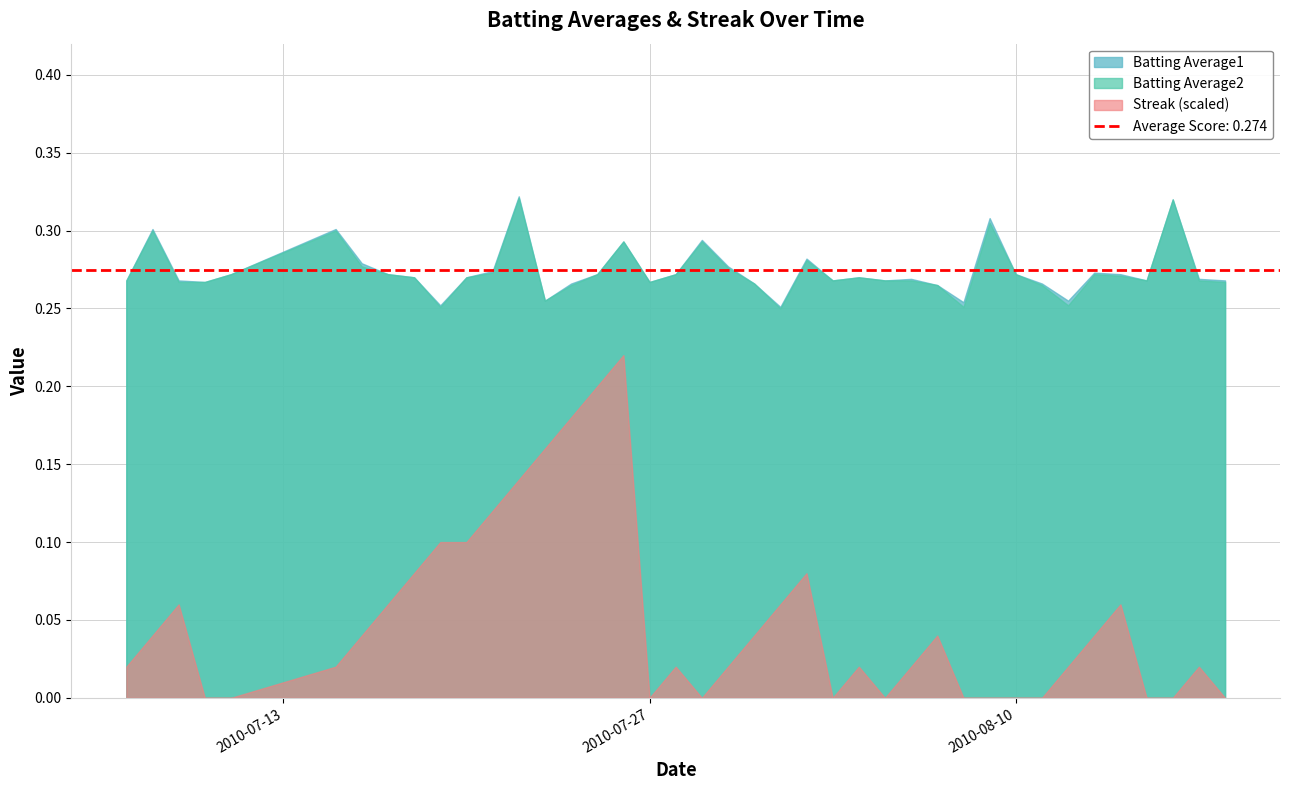

Reading left to right, extract all data points from this chart.

Batting Average1: 2010-07-07=0.3	2010-07-08=0.3	2010-07-09=0.3	2010-07-10=0.3	2010-07-11=0.3	2010-07-15=0.3	2010-07-16=0.3	2010-07-17=0.3	2010-07-18=0.3	2010-07-19=0.3	2010-07-20=0.3	2010-07-21=0.3	2010-07-22=0.3	2010-07-23=0.3	2010-07-24=0.3	2010-07-25=0.3	2010-07-26=0.3	2010-07-27=0.3	2010-07-28=0.3	2010-07-29=0.3	2010-07-30=0.3	2010-07-31=0.3	2010-08-01=0.3	2010-08-02=0.3	2010-08-03=0.3	2010-08-04=0.3	2010-08-05=0.3	2010-08-06=0.3	2010-08-07=0.3	2010-08-08=0.3	2010-08-09=0.3	2010-08-10=0.3	2010-08-11=0.3	2010-08-12=0.3	2010-08-13=0.3	2010-08-14=0.3	2010-08-15=0.3	2010-08-16=0.3	2010-08-17=0.3	2010-08-18=0.3
Batting Average2: 2010-07-07=0.3	2010-07-08=0.3	2010-07-09=0.3	2010-07-10=0.3	2010-07-11=0.3	2010-07-15=0.3	2010-07-16=0.3	2010-07-17=0.3	2010-07-18=0.3	2010-07-19=0.3	2010-07-20=0.3	2010-07-21=0.3	2010-07-22=0.3	2010-07-23=0.3	2010-07-24=0.3	2010-07-25=0.3	2010-07-26=0.3	2010-07-27=0.3	2010-07-28=0.3	2010-07-29=0.3	2010-07-30=0.3	2010-07-31=0.3	2010-08-01=0.2	2010-08-02=0.3	2010-08-03=0.3	2010-08-04=0.3	2010-08-05=0.3	2010-08-06=0.3	2010-08-07=0.3	2010-08-08=0.3	2010-08-09=0.3	2010-08-10=0.3	2010-08-11=0.3	2010-08-12=0.3	2010-08-13=0.3	2010-08-14=0.3	2010-08-15=0.3	2010-08-16=0.3	2010-08-17=0.3	2010-08-18=0.3
Streak: 2010-07-07=2.0	2010-07-08=4.0	2010-07-09=6.0	2010-07-10=0.0	2010-07-11=0.0	2010-07-15=2.0	2010-07-16=4.0	2010-07-17=6.0	2010-07-18=8.0	2010-07-19=10.0	2010-07-20=10.0	2010-07-21=12.0	2010-07-22=14.0	2010-07-23=16.0	2010-07-24=18.0	2010-07-25=20.0	2010-07-26=22.0	2010-07-27=0.0	2010-07-28=2.0	2010-07-29=0.0	2010-07-30=2.0	2010-07-31=4.0	2010-08-01=6.0	2010-08-02=8.0	2010-08-03=0.0	2010-08-04=2.0	2010-08-05=0.0	2010-08-06=2.0	2010-08-07=4.0	2010-08-08=0.0	2010-08-09=0.0	2010-08-10=0.0	2010-08-11=0.0	2010-08-12=2.0	2010-08-13=4.0	2010-08-14=6.0	2010-08-15=0.0	2010-08-16=0.0	2010-08-17=2.0	2010-08-18=0.0